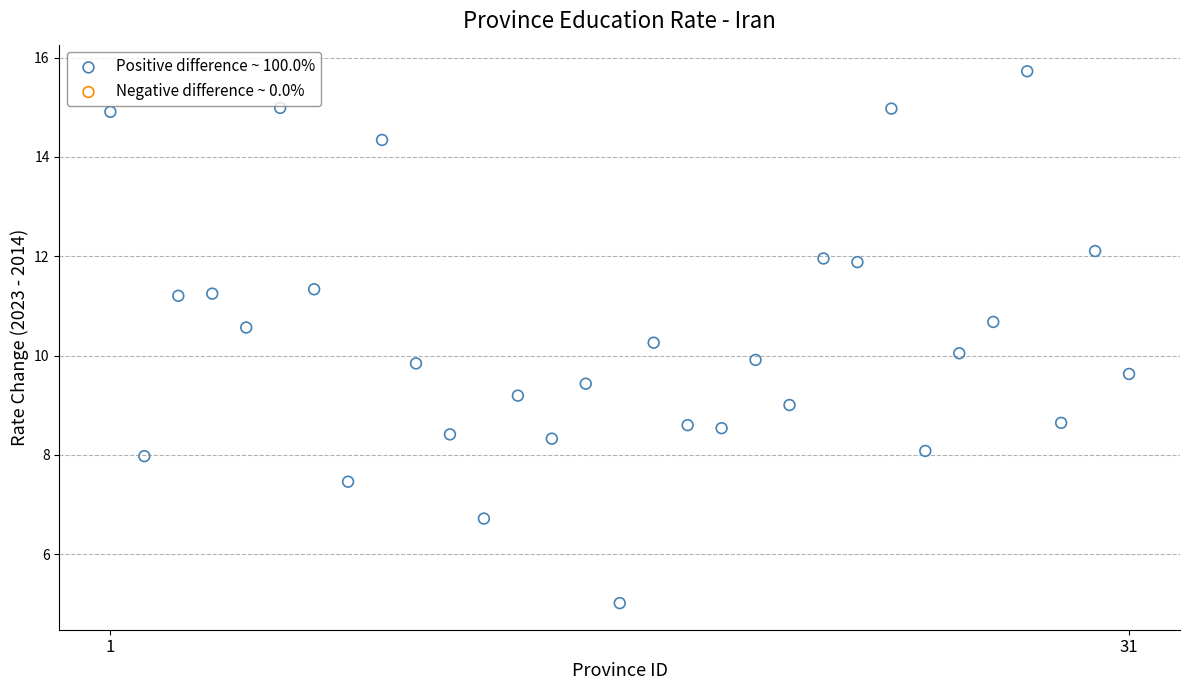

What is the range of Y values (max minus min)?

10.7